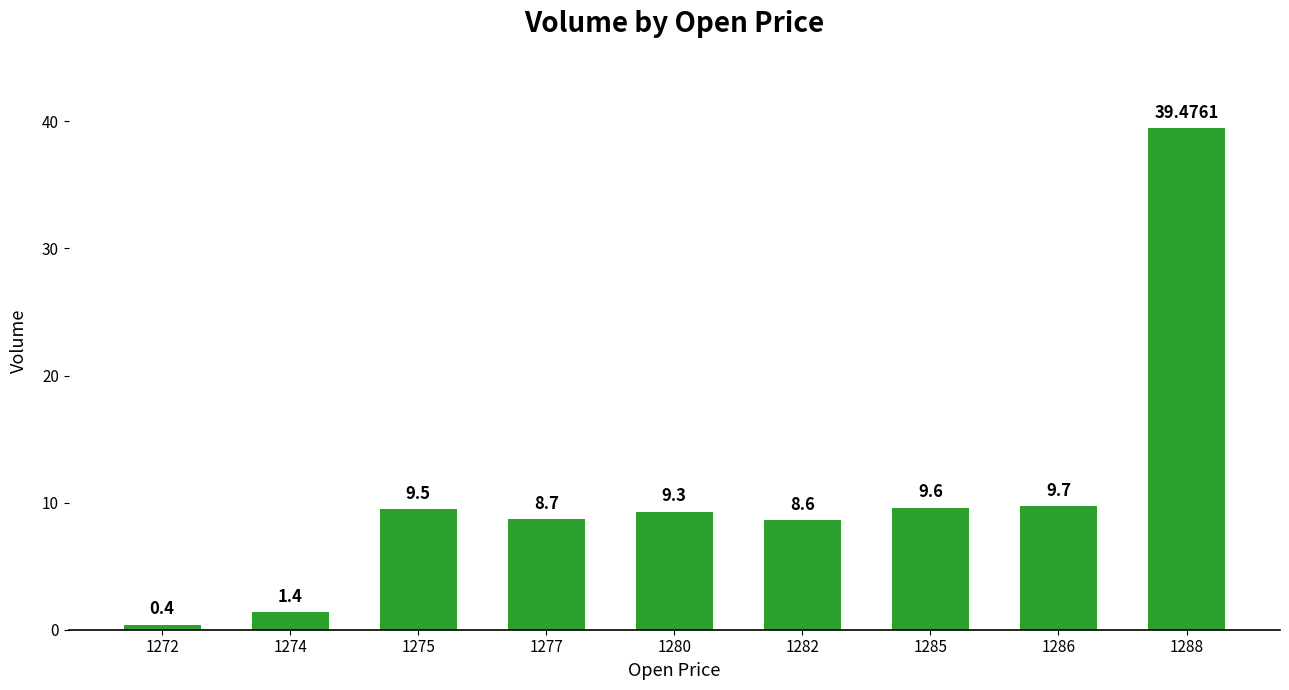

True or false: the data shows 9.5 at 1275.

True